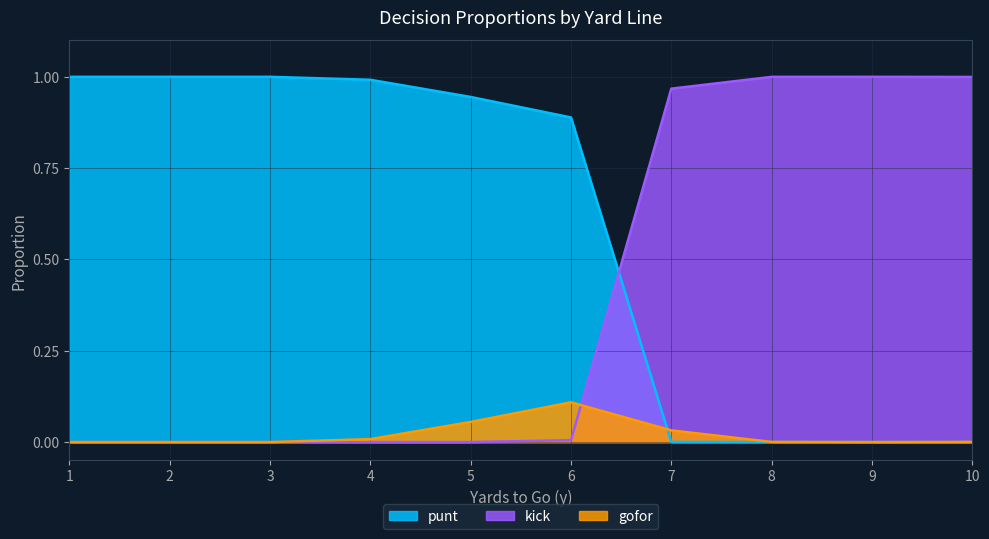

What is the value of the punt point at the 4th from the left?

1.0